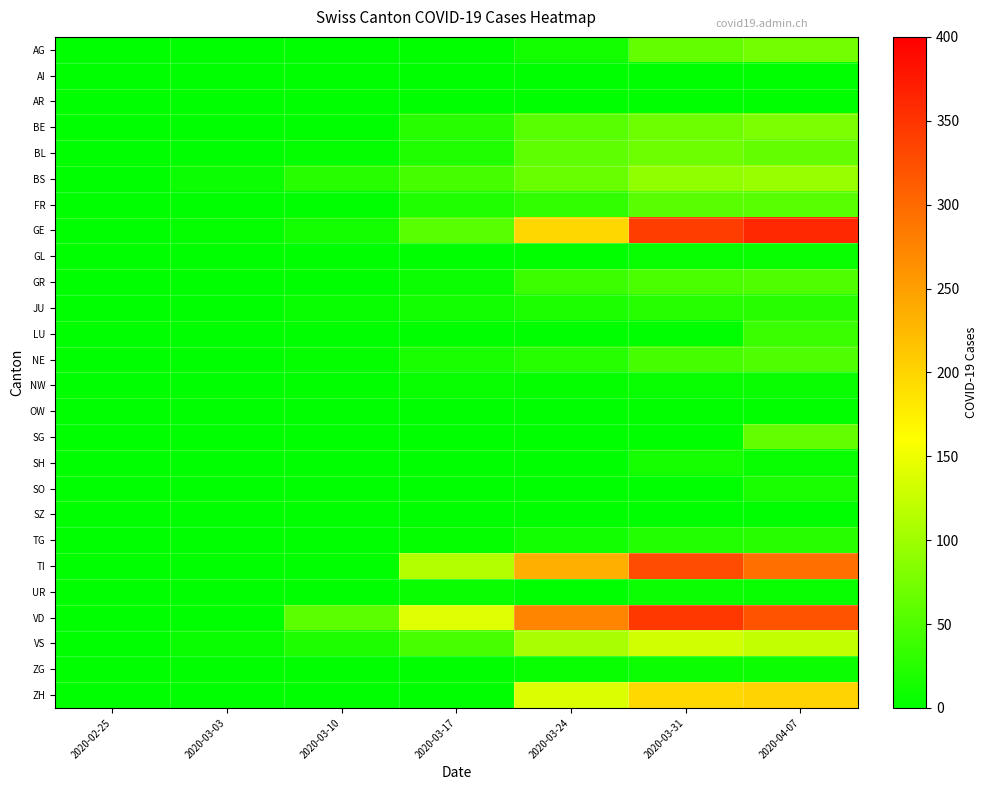

At 2020-03-31, list the series in order from smallest to largest.

AI, AR, LU, SG, SO, SZ, OW, GL, NW, ZG, UR, SH, TG, JU, NE, GR, FR, AG, BL, BE, BS, VS, ZH, TI, GE, VD